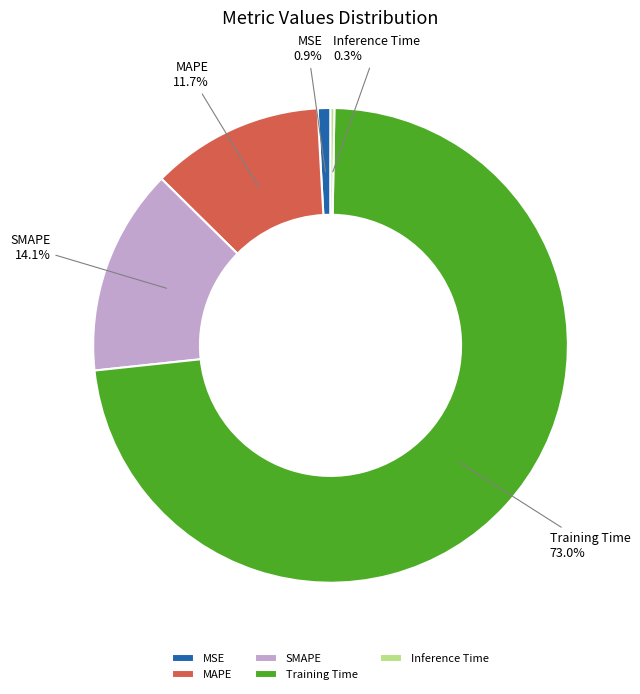

What percentage is the SMAPE slice, to the nearest percent?

14%